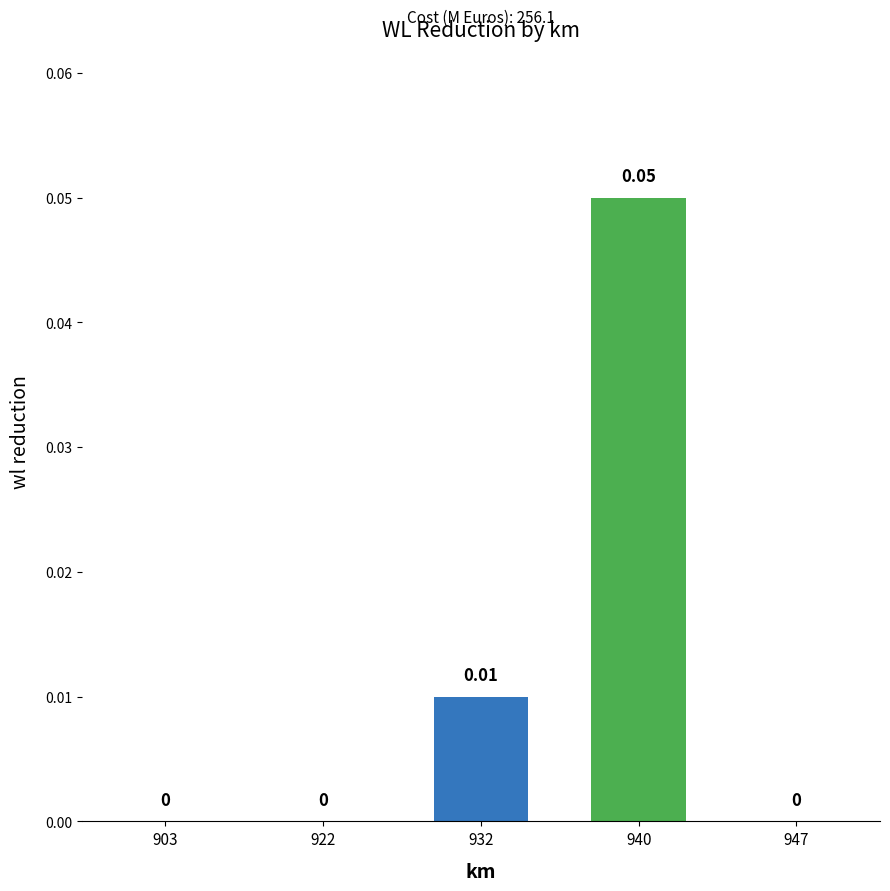

Which label corresponds to the smallest value in the chart?

903